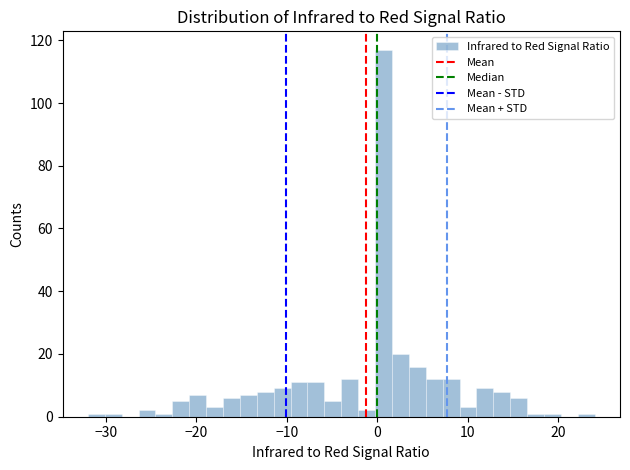

Around what value on the x-axis is the tallest bar? Give the approximate position of its centre, as read against the axis.

1